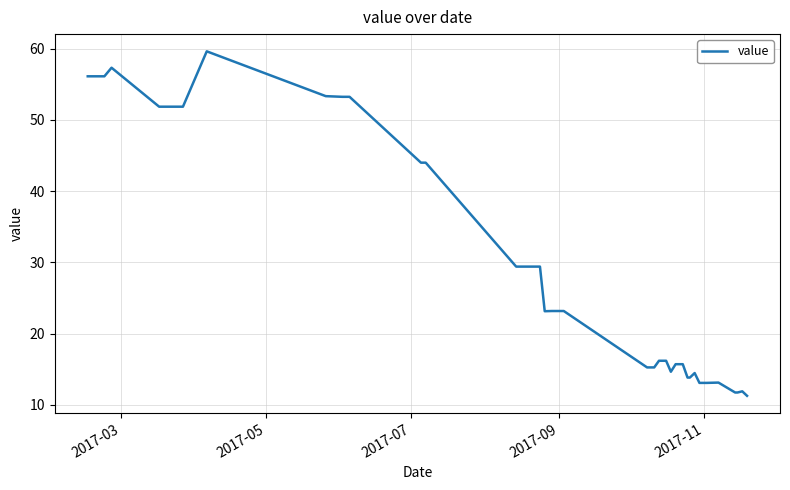

Count the number of values greater than 23.

20